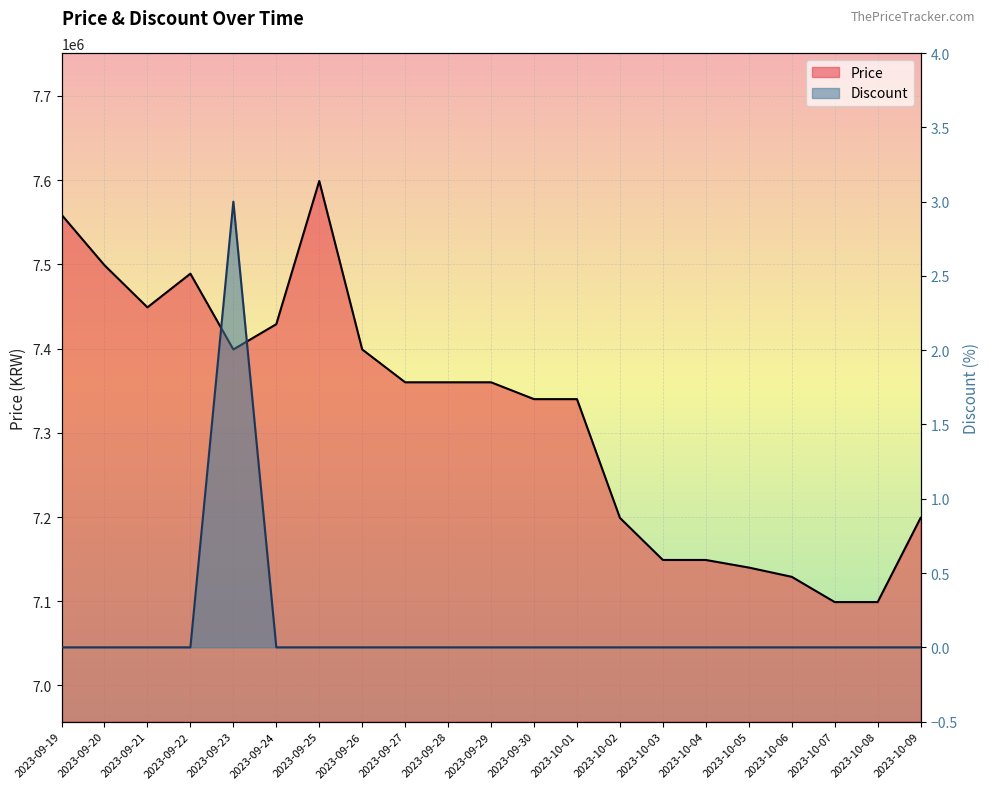

True or false: Discount has a value of 1 at 2023-09-19.

False